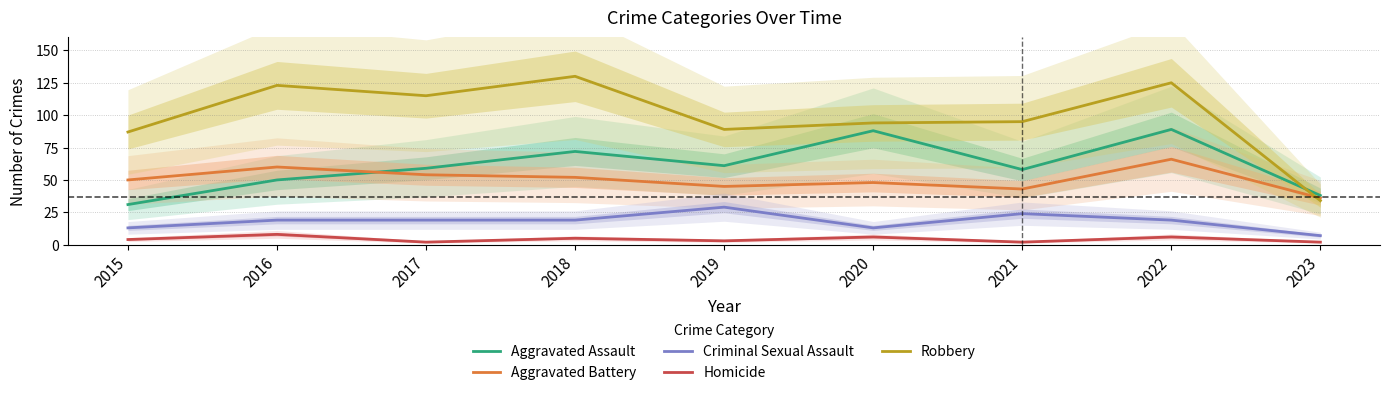

Reading left to right, transcribe all the data shown in this chart.

Aggravated Assault: 31	50	59	72	61	88	58	89	38
Aggravated Battery: 50	60	54	52	45	48	43	66	36
Criminal Sexual Assault: 13	19	19	19	29	13	24	19	7
Homicide: 4	8	2	5	3	6	2	6	2
Robbery: 87	123	115	130	89	94	95	125	34